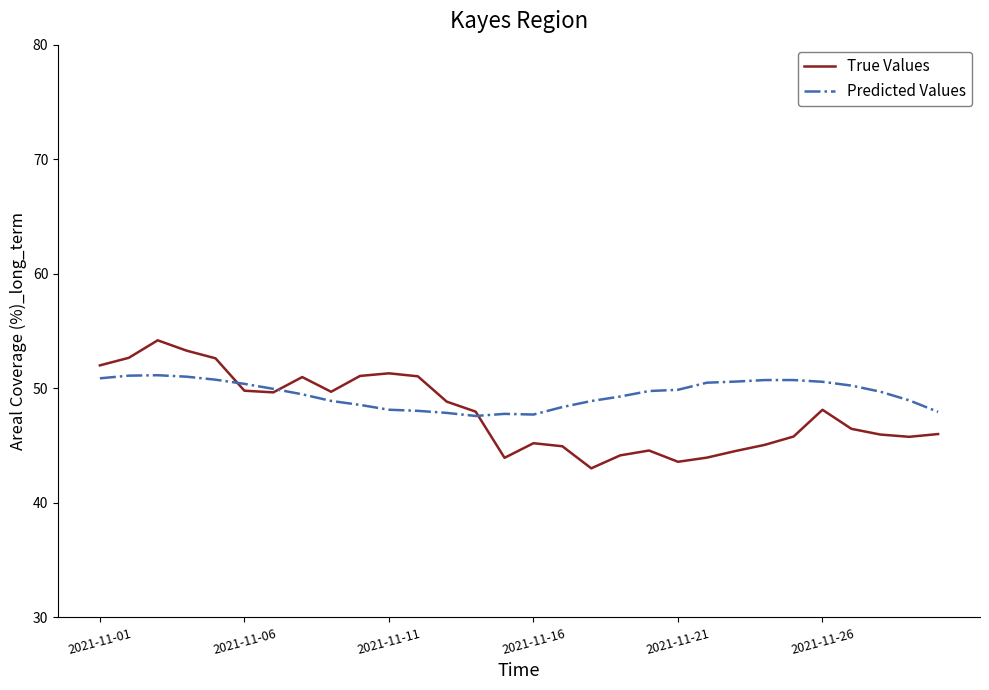

What is the highest value of the Predicted Values series?

51.1